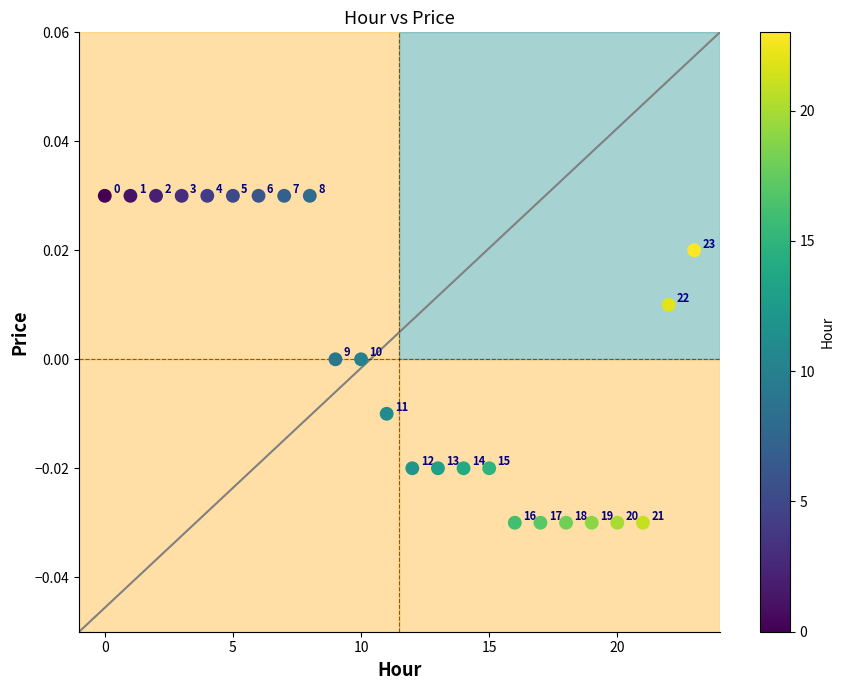

Count the number of points in this scatter plot.

24